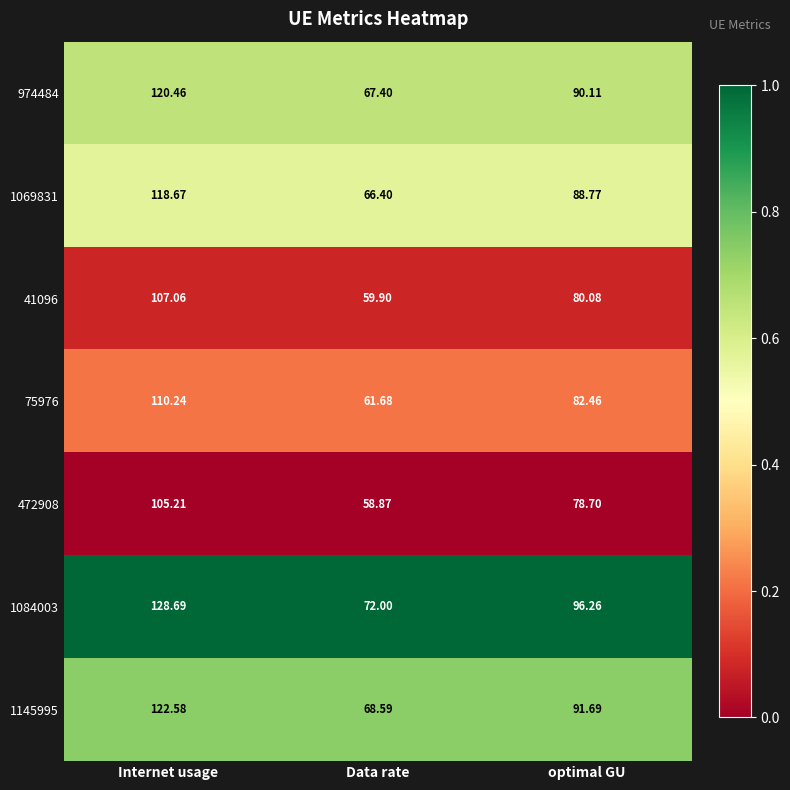

At which category is the sum across all series the highest?

Internet usage